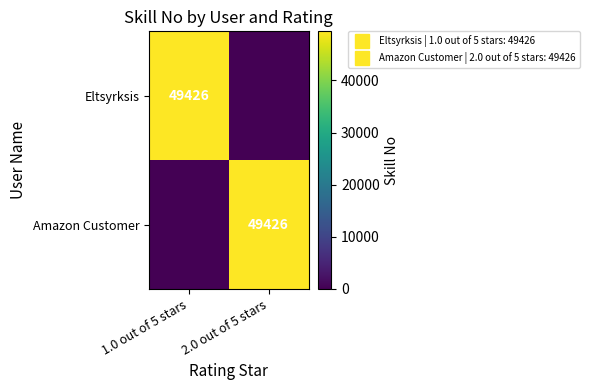

What is the difference between the Eltsyrksis values at 1.0 out of 5 stars and 2.0 out of 5 stars?

49426